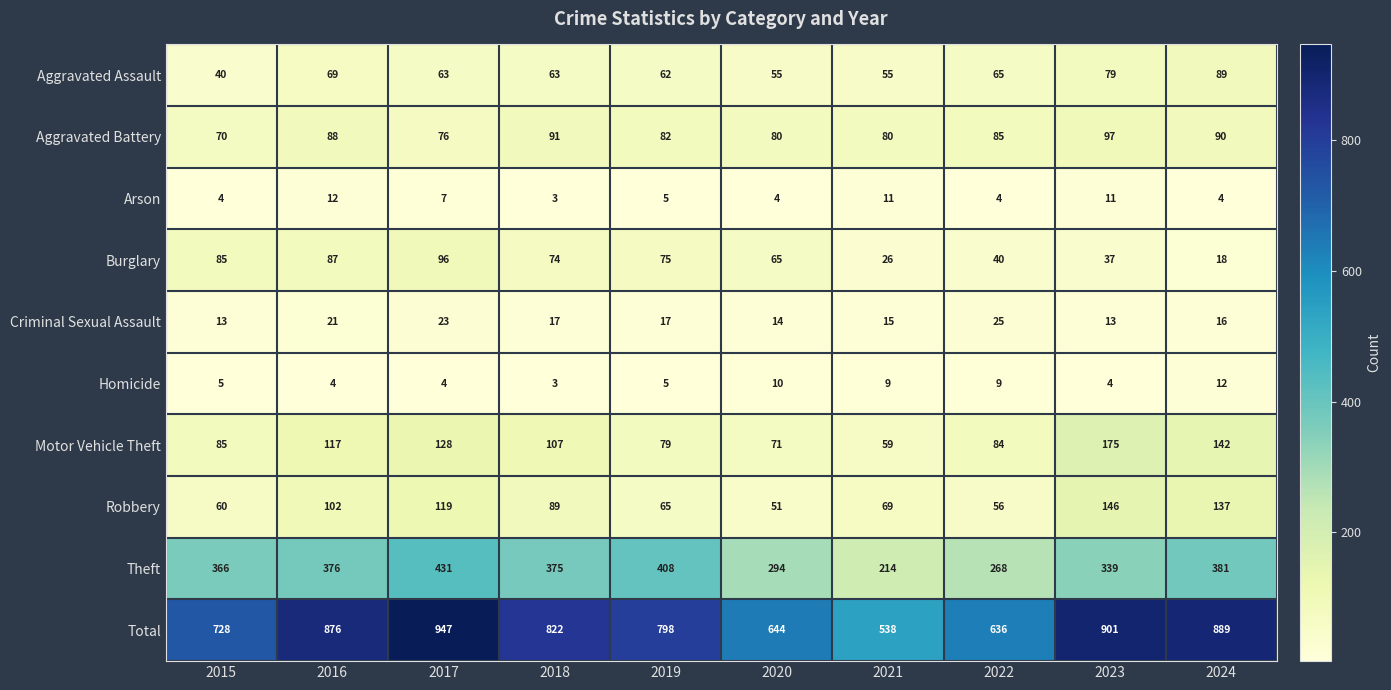

What is the difference between the second highest and minimum values in the Total series?

363